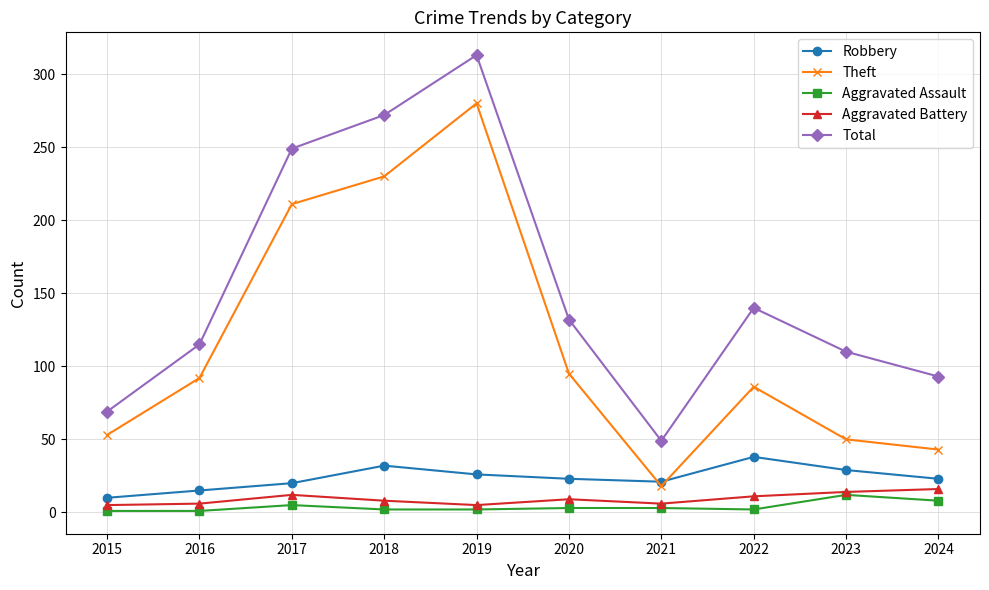

At which label does Aggravated Assault reach its peak?

2023